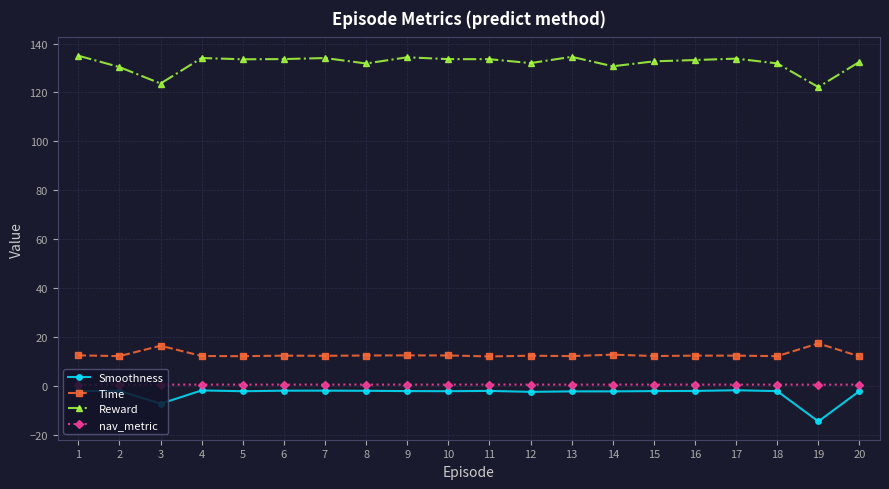

What is the lowest value of the Time series?

12.0